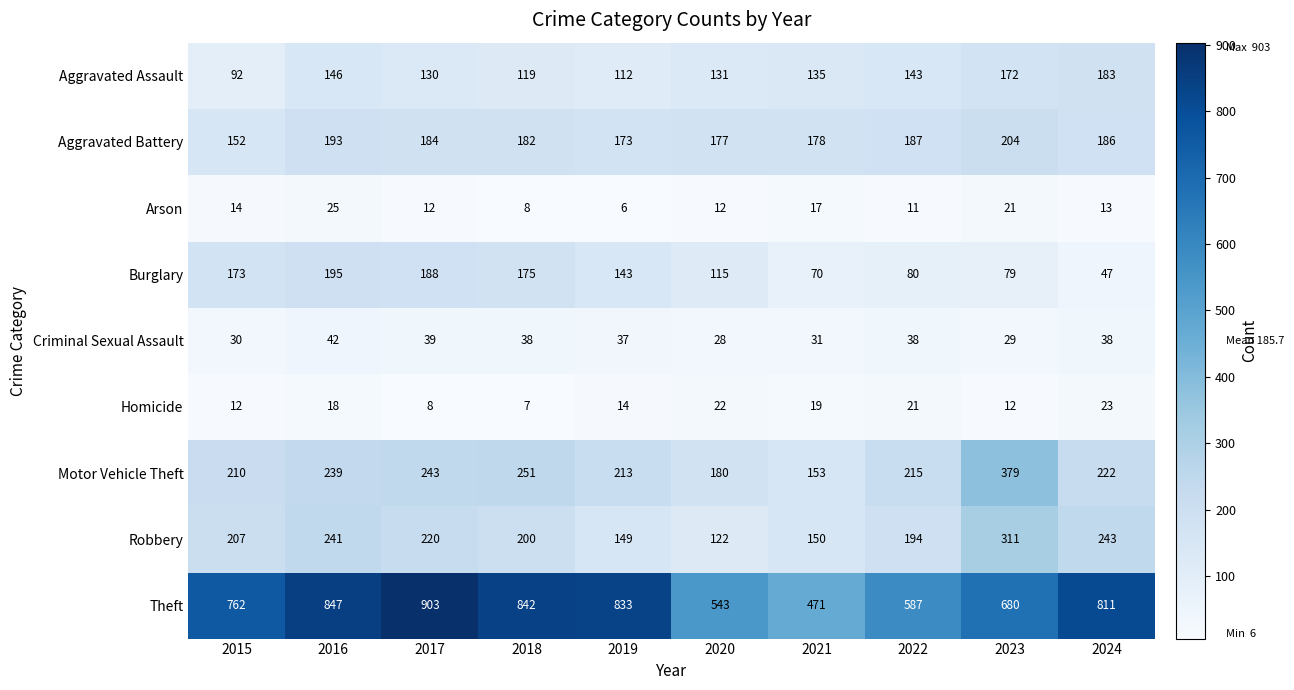

Between 2019 and 2024, which series saw the biggest shift?

Burglary